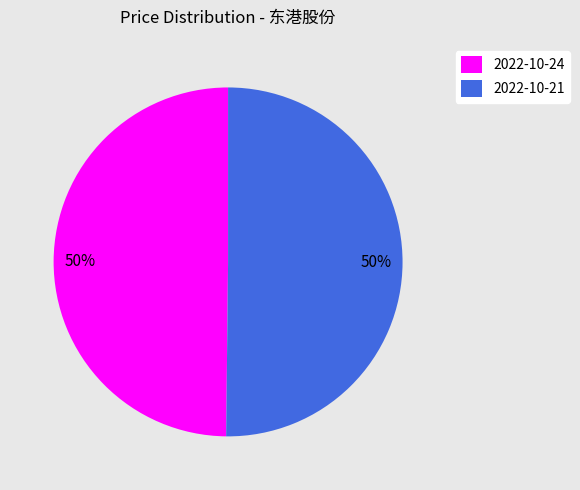

Combined, do 2022-10-24 and 2022-10-21 account for over 50%?

Yes